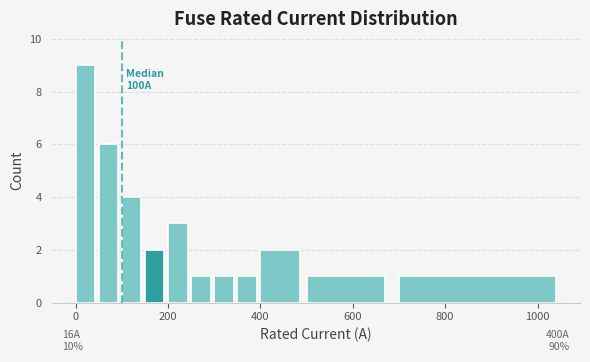

Read against the x-axis, roughly where is the centre of the tallest bar?

20